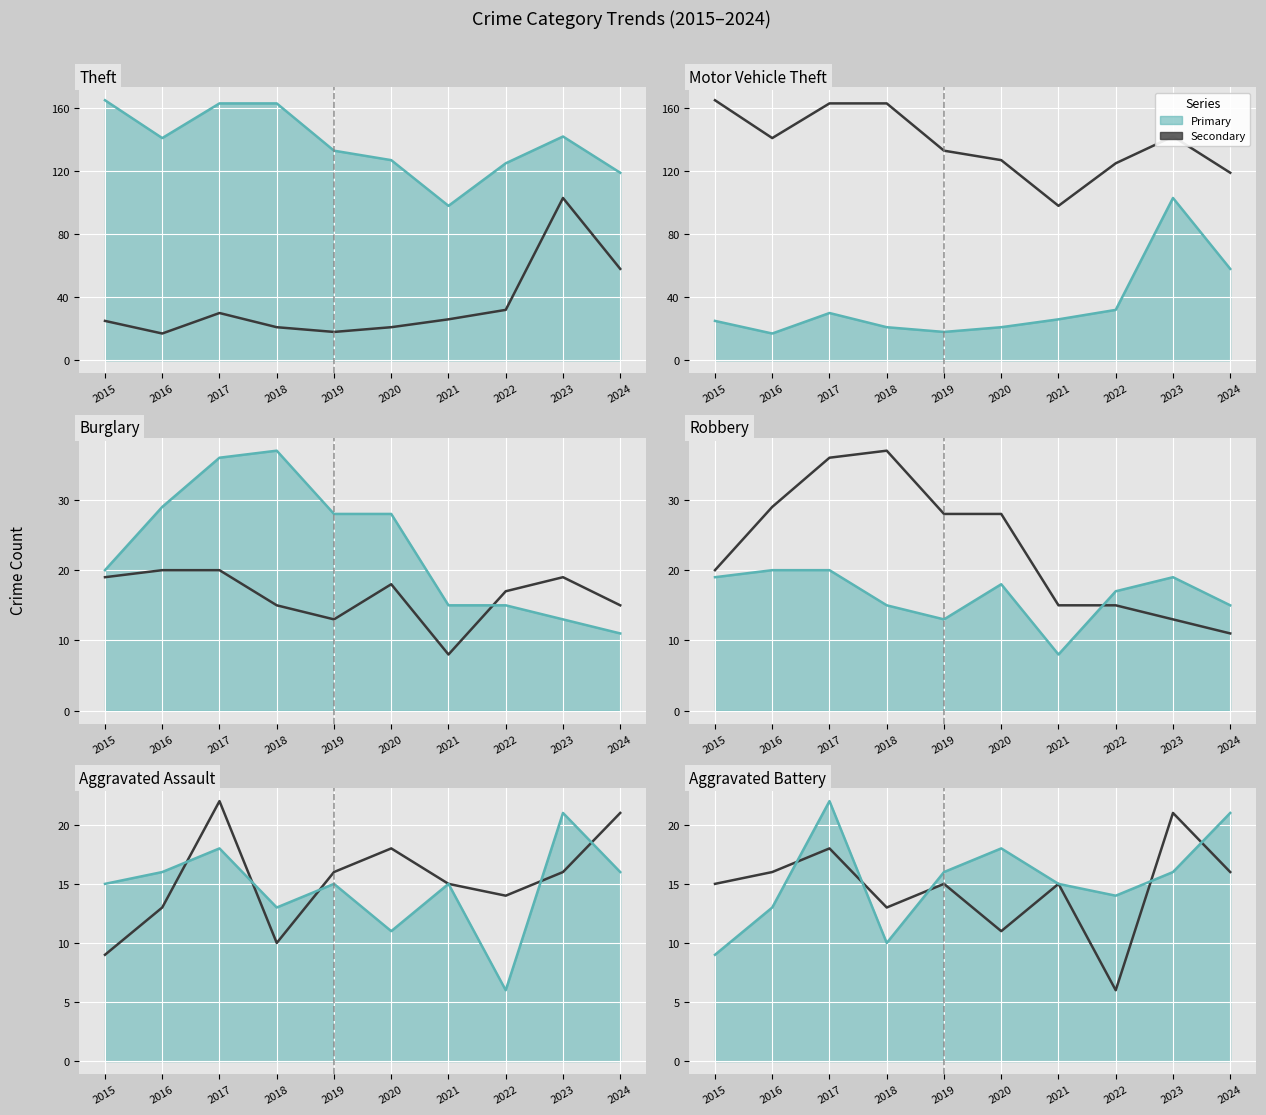

At 2016, list the series in order from largest to smallest.

Theft, Burglary, Robbery, Motor Vehicle Theft, Aggravated Assault, Aggravated Battery